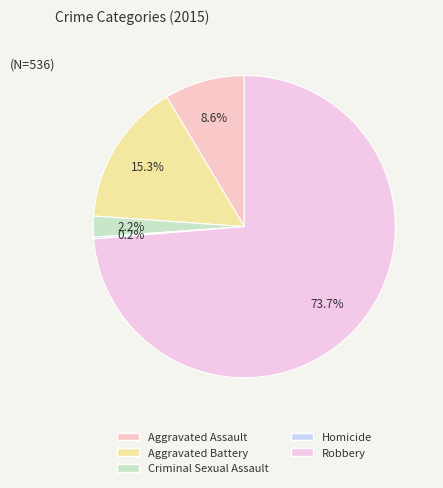

The Criminal Sexual Assault slice represents 1% of the pie. True or false?

False